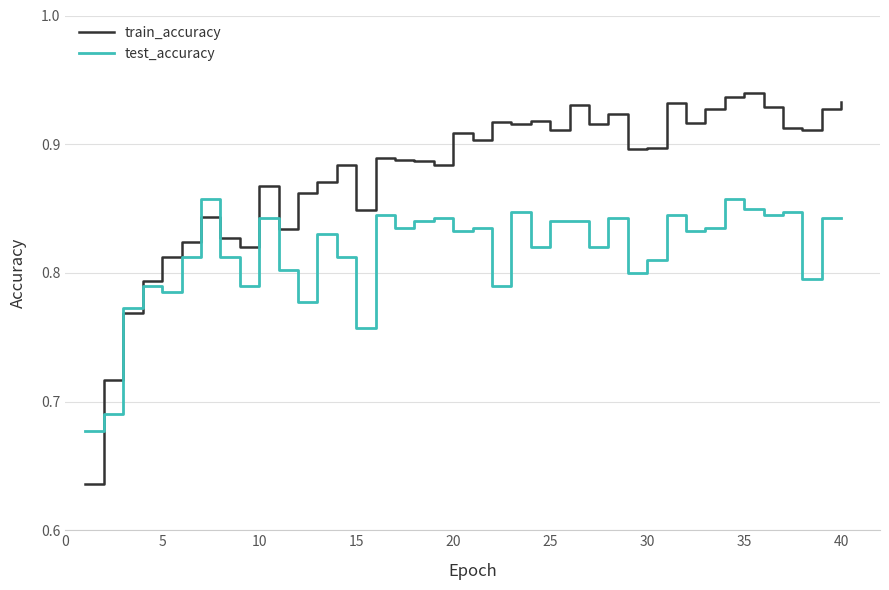

True or false: train_accuracy has more than 1 points higher than both neighbors.

True